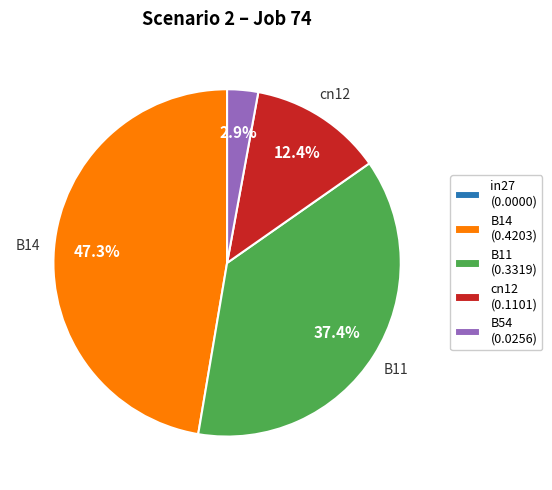

What percentage do B14 (0.4203) and cn12 (0.1101) together represent?

59.7%